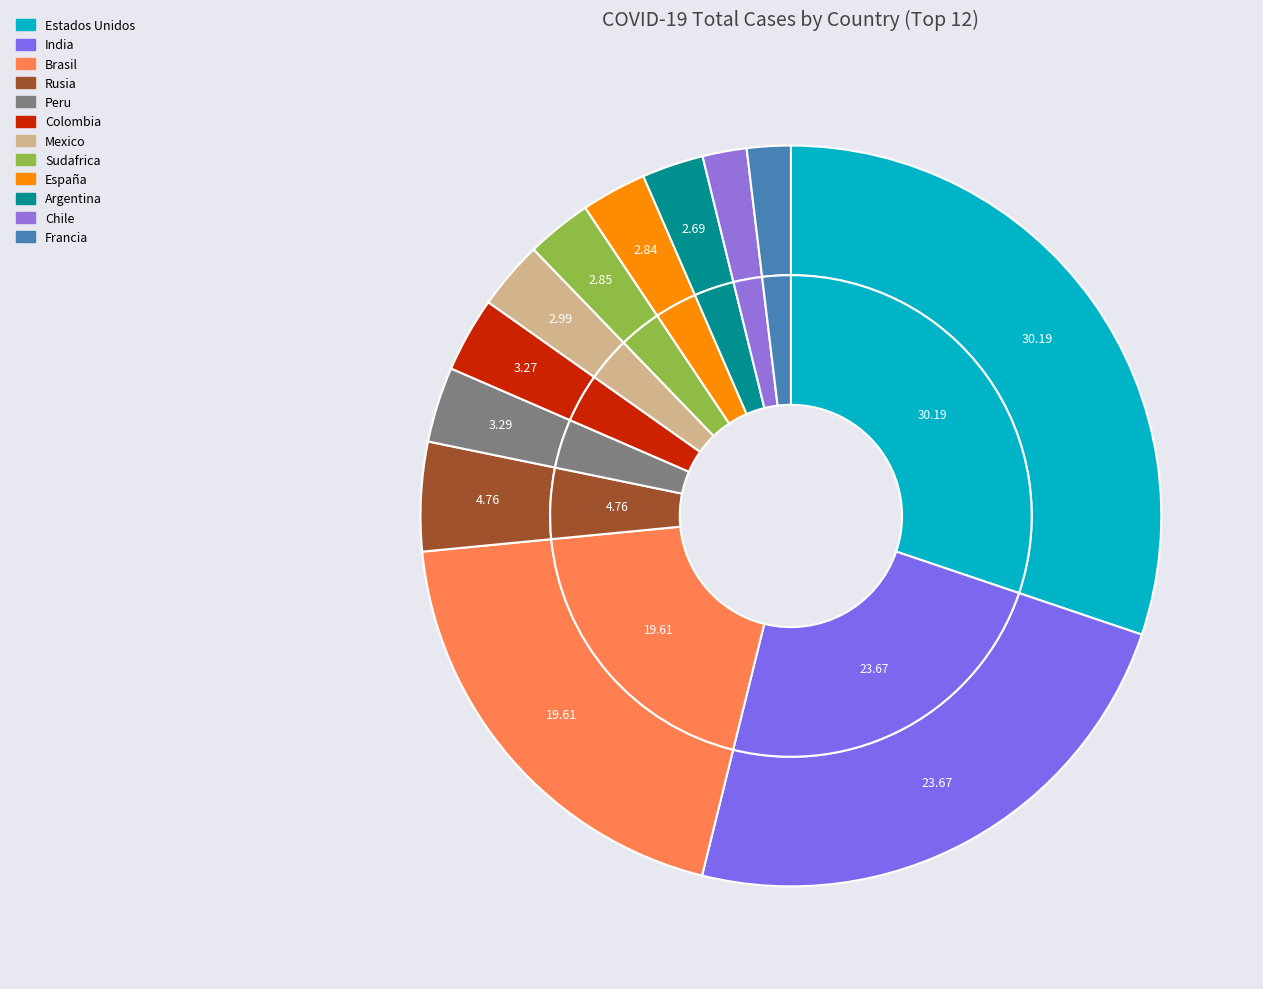

To the nearest percent, what percentage of the pie is Rusia?

5%